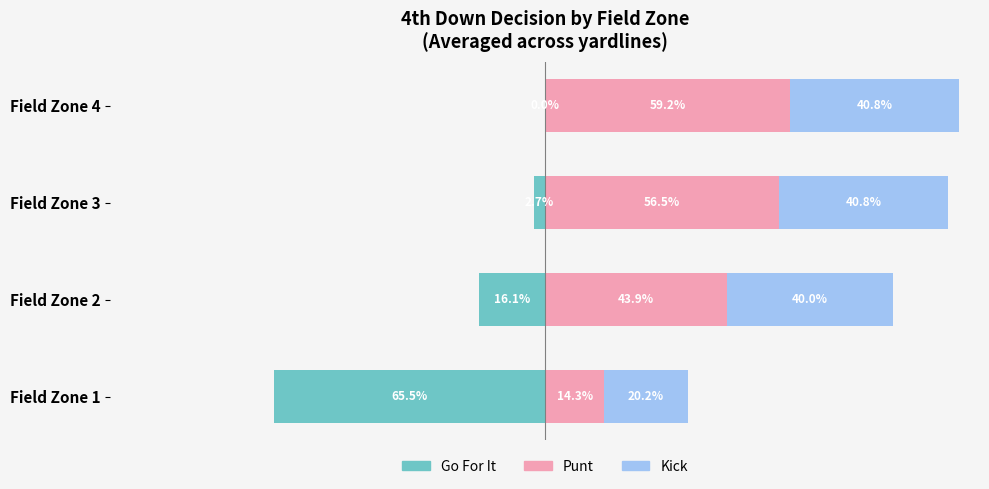

The Punt series shows 0.1 at Field Zone 3. True or false?

False